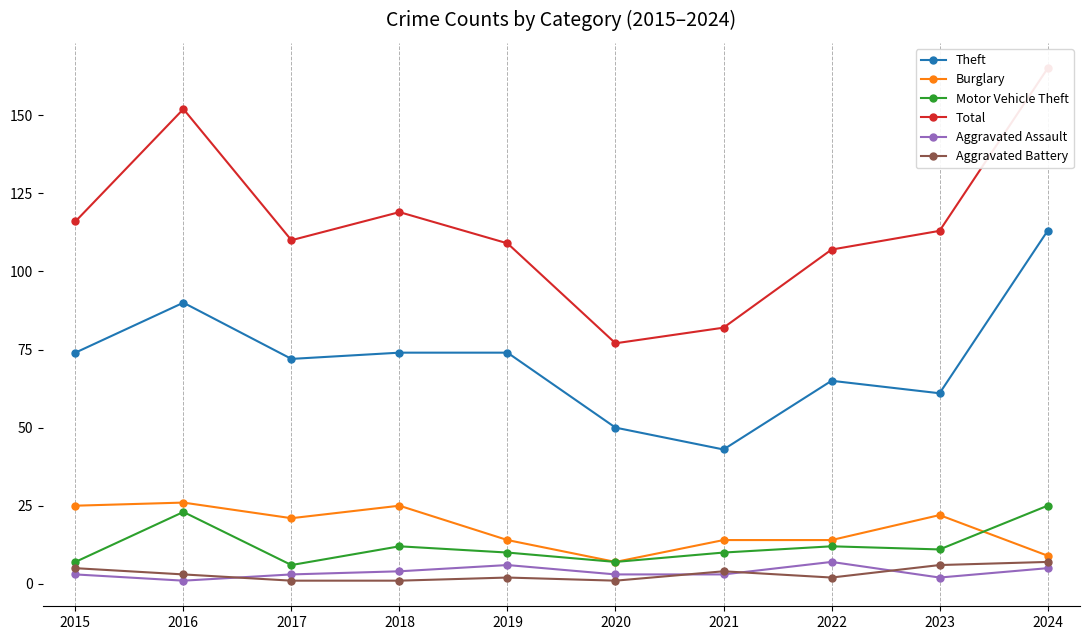

The value of Aggravated Battery at 2016 is 3. True or false?

True